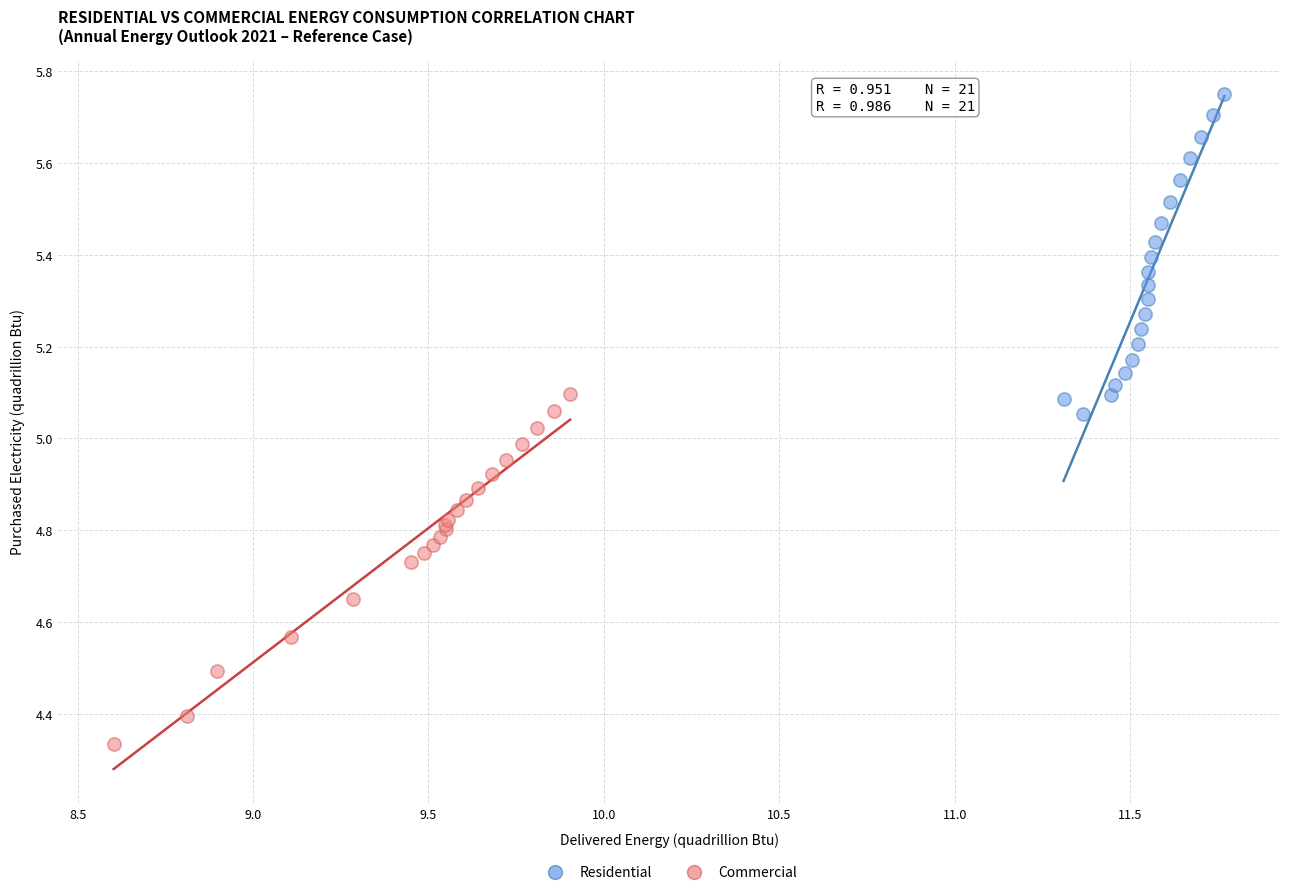

What are all the series names shown in the legend?

Residential, Commercial